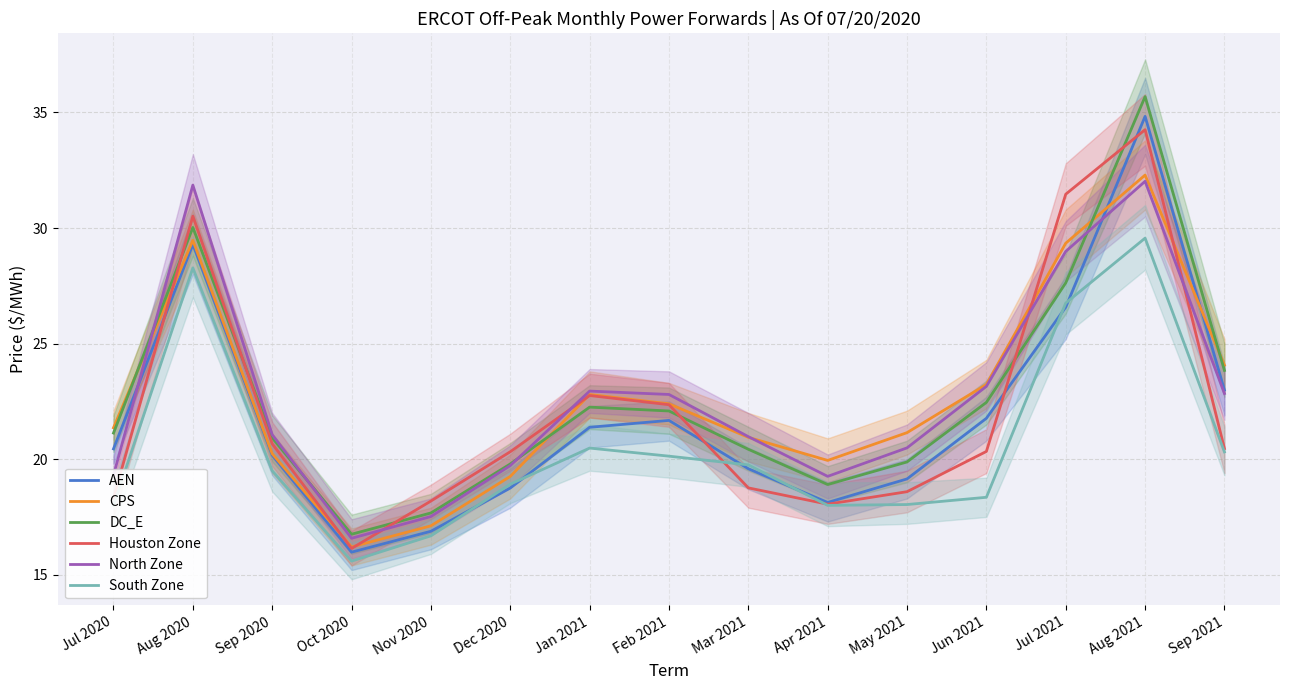

True or false: North Zone has a value of 23.2 at Jun 2021.

True